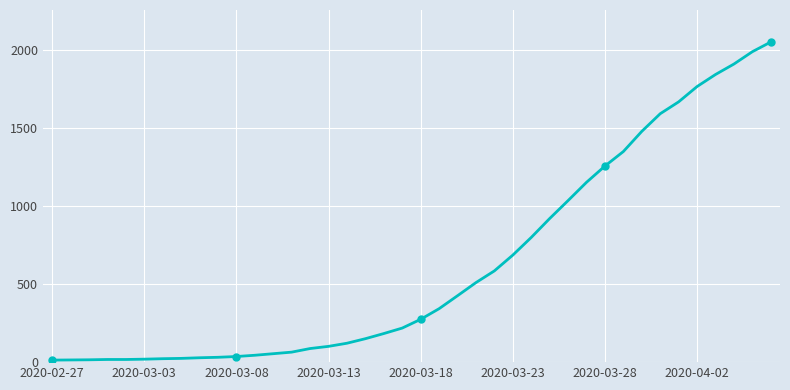

What is the average value?

622